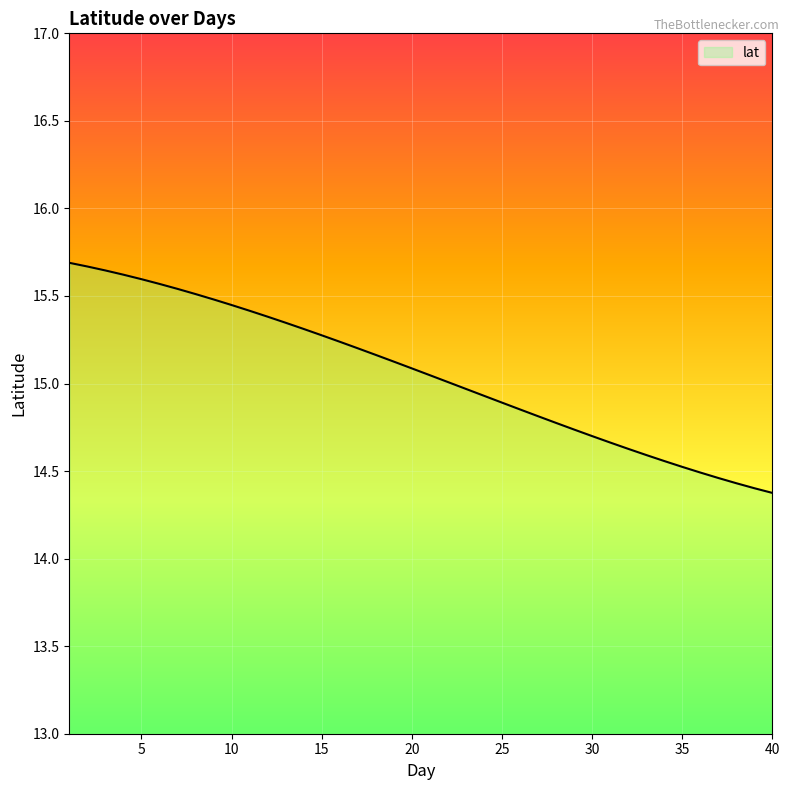

What is the average value?

15.1